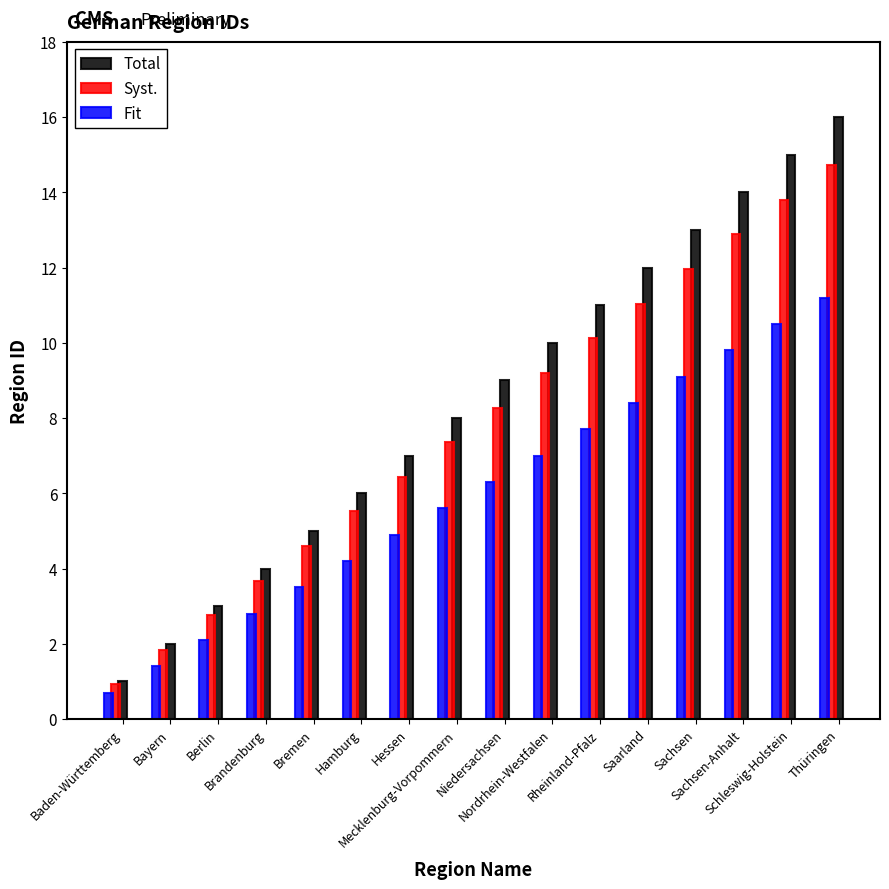

What is the smallest value displayed?

0.7